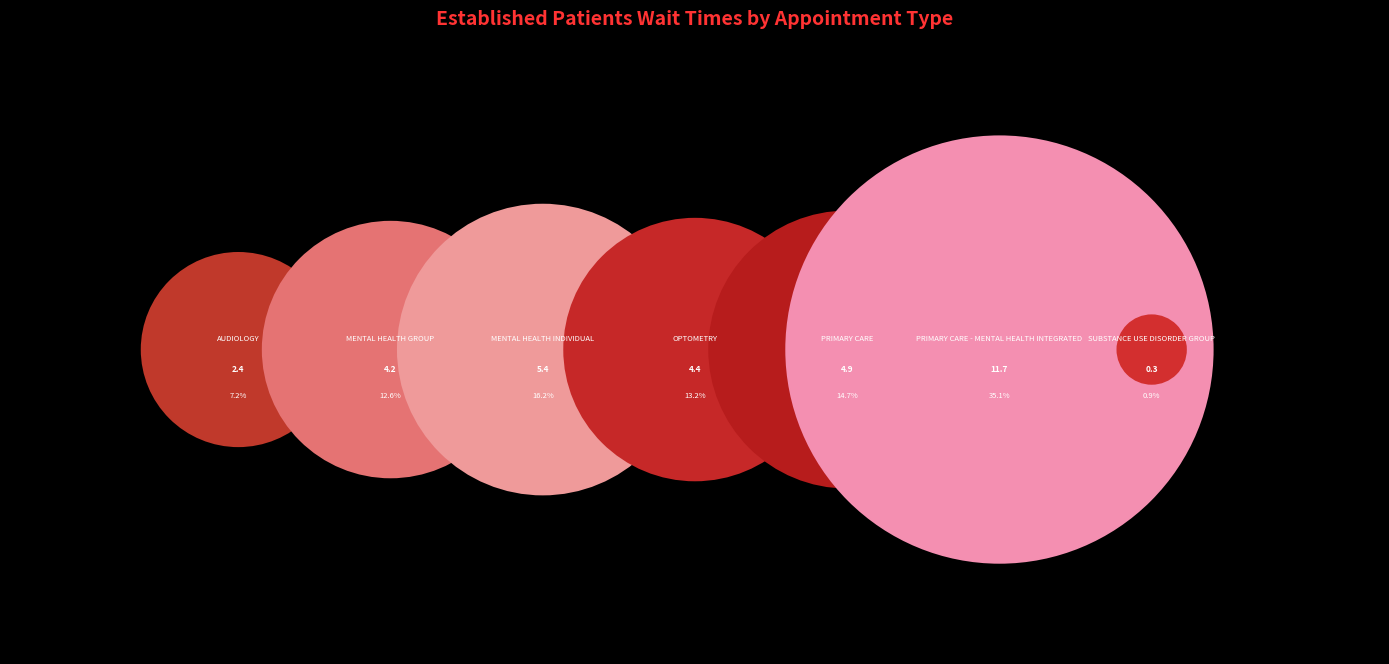

Is it true that OPTOMETRY is 7% of the pie?

False